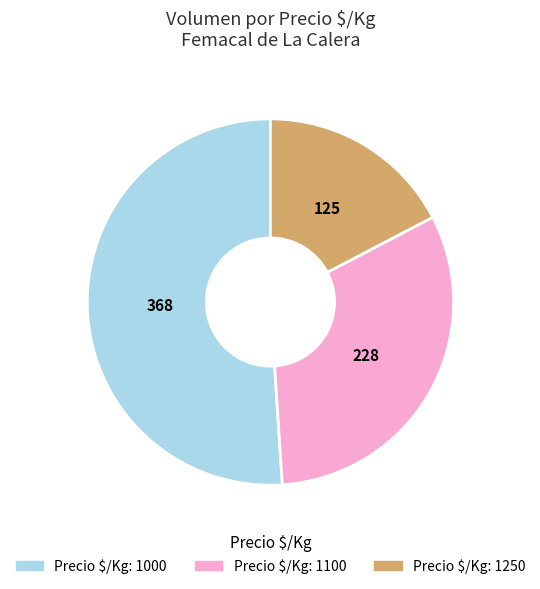

Does any single category account for the majority?

Yes